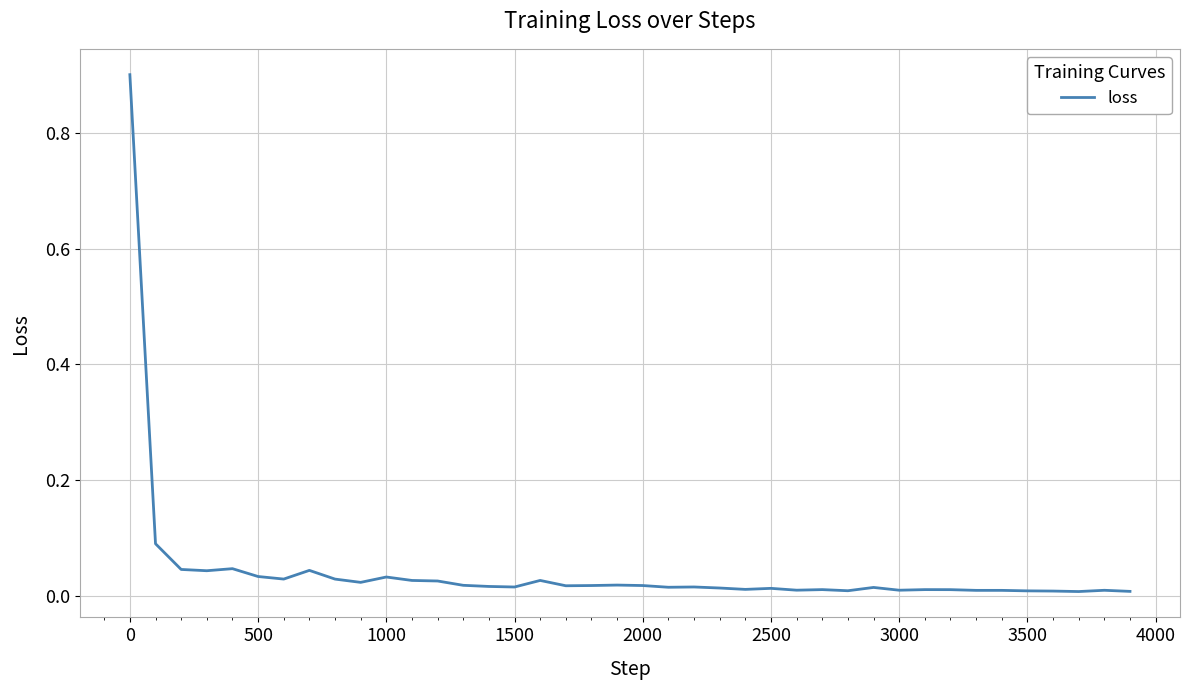

What is the maximum value shown in the chart?

0.9